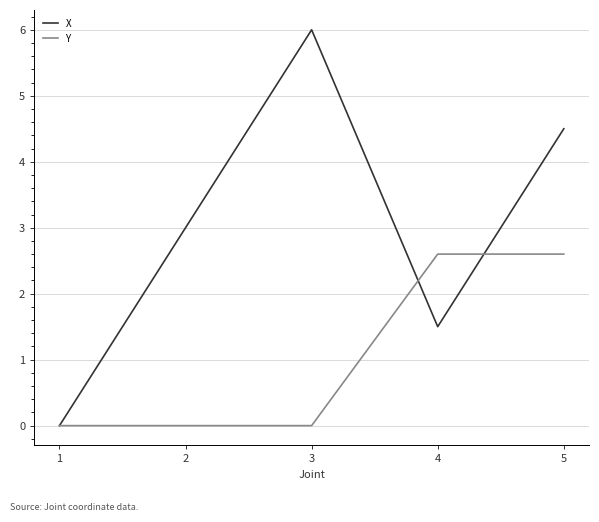

Reading right to left, transcribe all the data shown in this chart.

X: 5=4.5	4=1.5	3=6.0	2=3.0	1=0.0
Y: 5=2.6	4=2.6	3=0.0	2=0.0	1=0.0